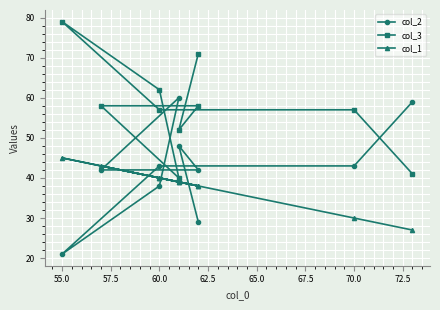

List the series in order of their overall mean, highest first.

col_3, col_2, col_1